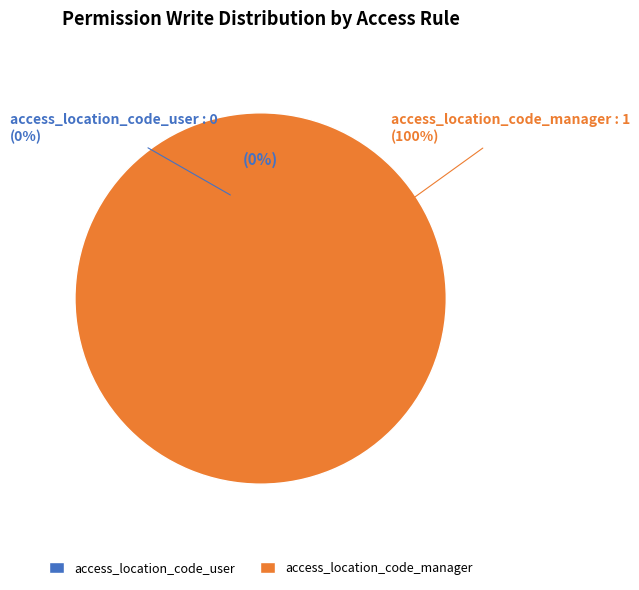

What is the total percentage of access_location_code_user and access_location_code_manager?

100.0%